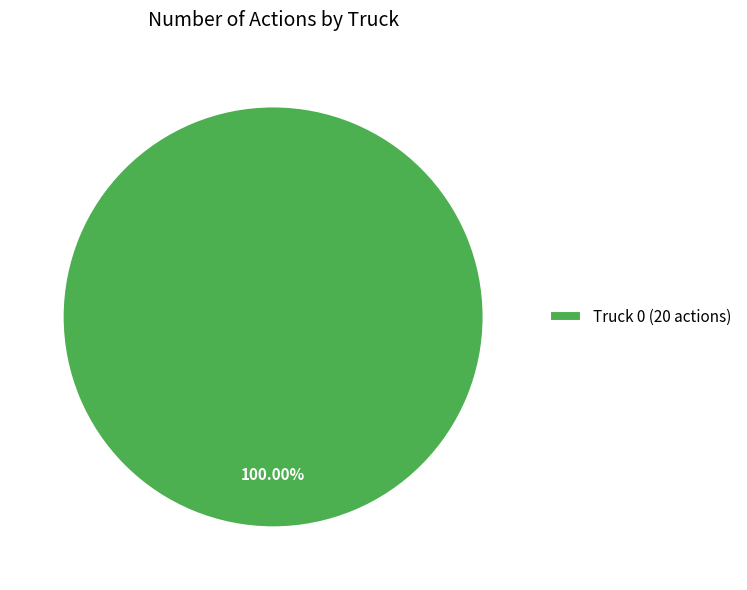

Which category accounts for the majority?

Truck 0 (20 actions)